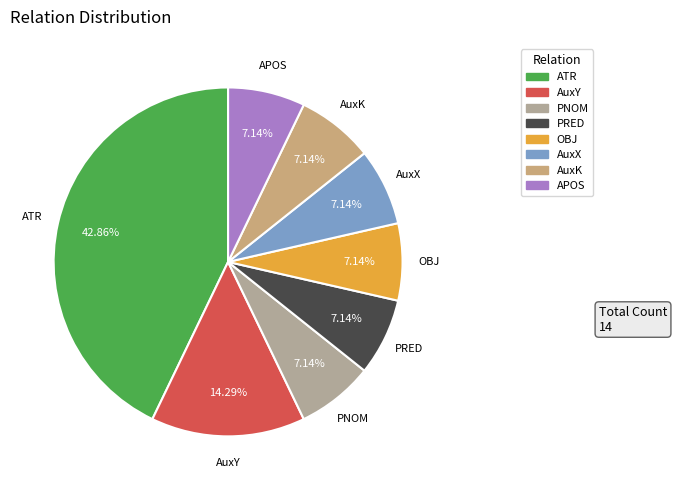

Which category has the biggest portion of the pie?

ATR